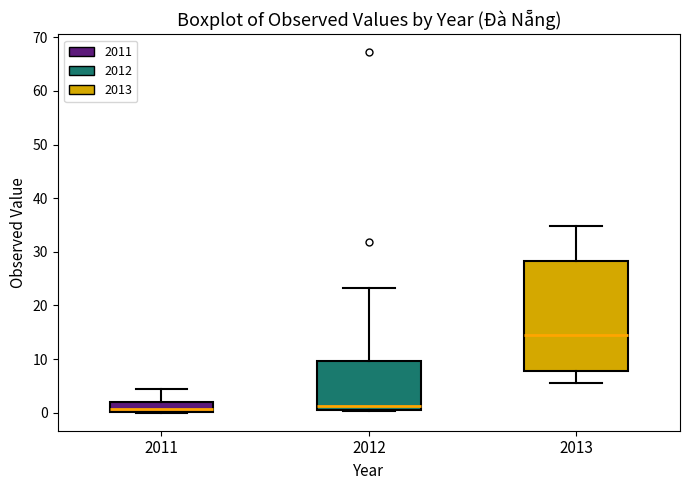

Reading left to right, transcribe this box plot: for each box, give where its median line is, the range the box spans, and where its two whiskers end, as read against the y-axis. The values are not printed on the chart, so give them approximately, as read against the axis.

2011: median 1, box 0 to 2, whiskers 0 to 4
2012: median 1, box 0 to 10, whiskers 0 to 23
2013: median 14, box 8 to 28, whiskers 6 to 35